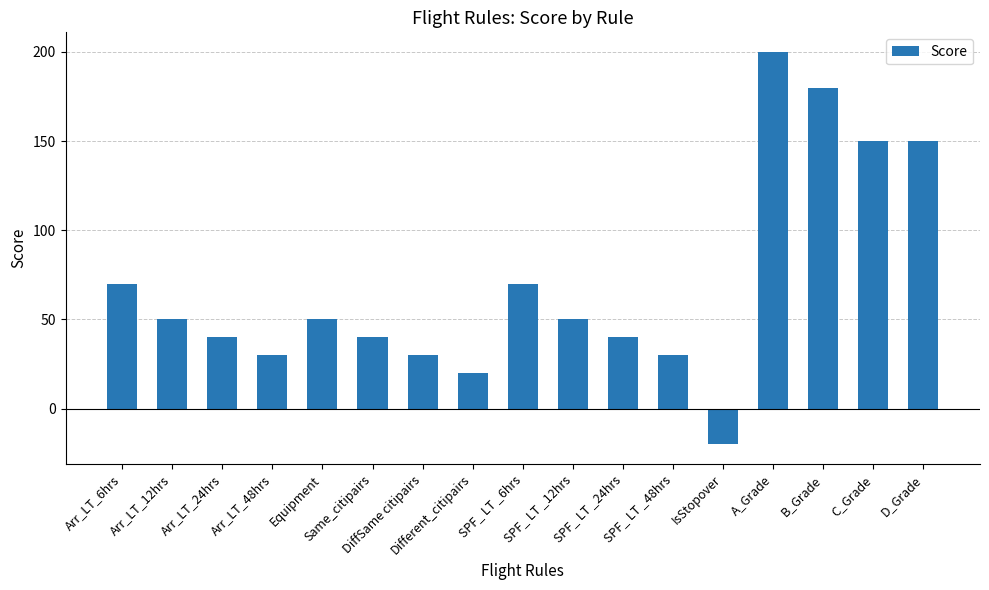

Reading right to left, transcribe all the data shown in this chart.

D_Grade=150	C_Grade=150	B_Grade=180	A_Grade=200	IsStopover=-20	SPF_ LT _48hrs=30	SPF_ LT _24hrs=40	SPF_ LT _12hrs=50	SPF_ LT _6hrs=70	Different_citipairs=20	DiffSame citipairs=30	Same_citipairs=40	Equipment=50	Arr_LT_48hrs=30	Arr_LT_24hrs=40	Arr_LT_12hrs=50	Arr_LT_6hrs=70